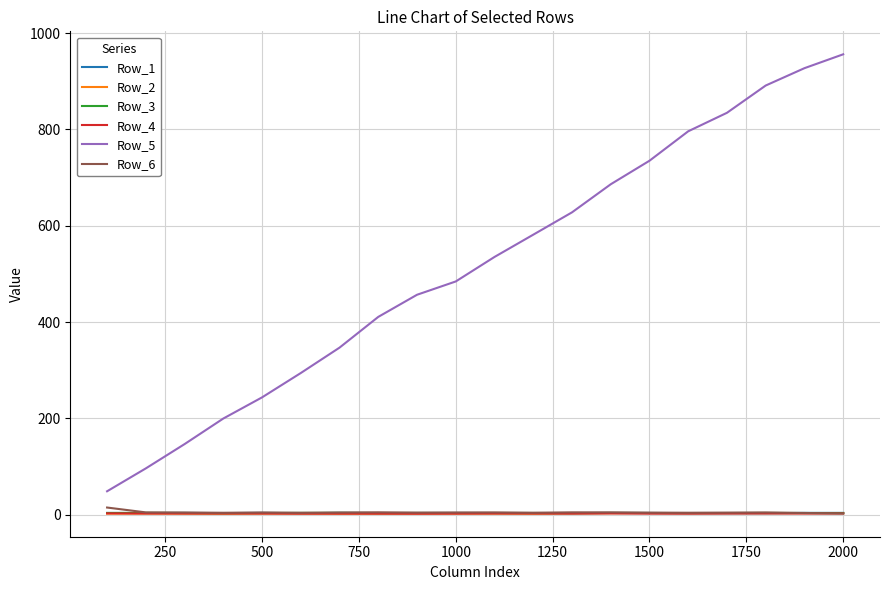

Which series has the widest spread of values?

Row_5